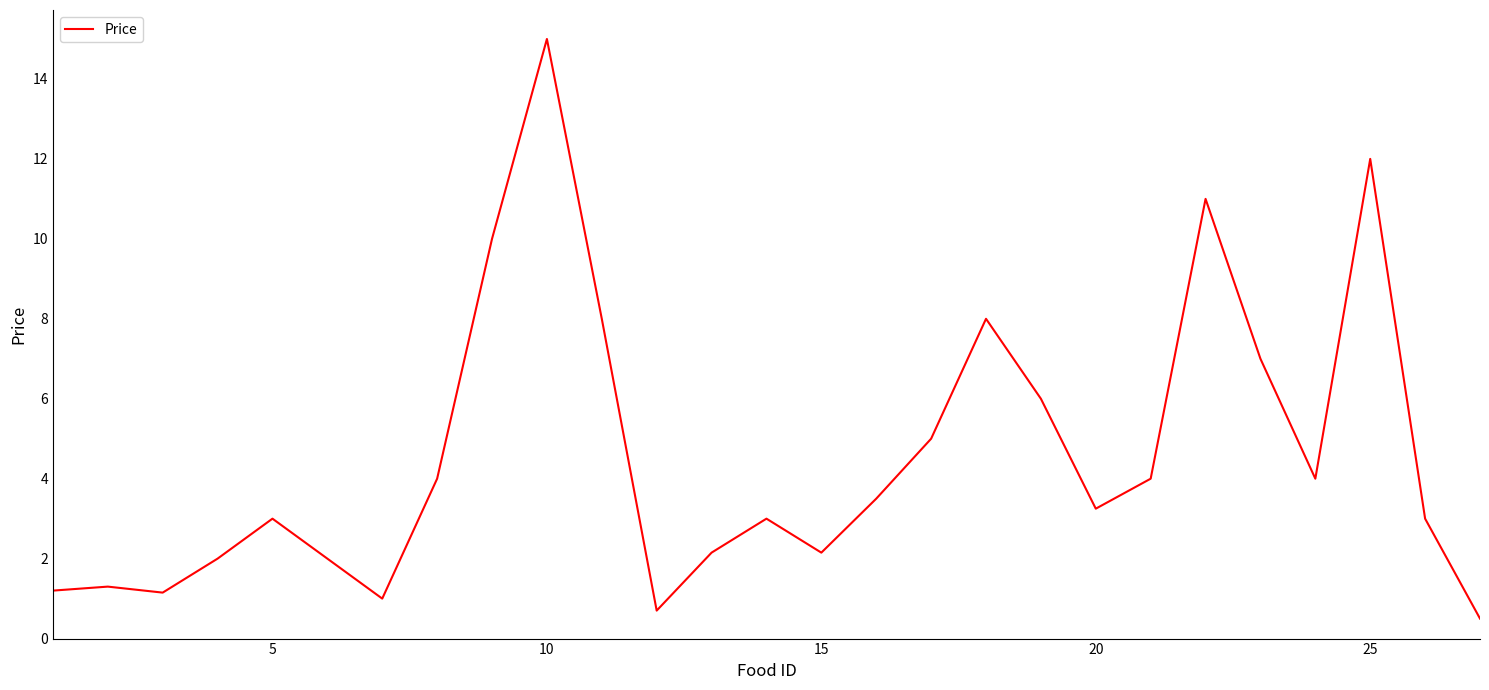

What is the sum of all values?

123.9